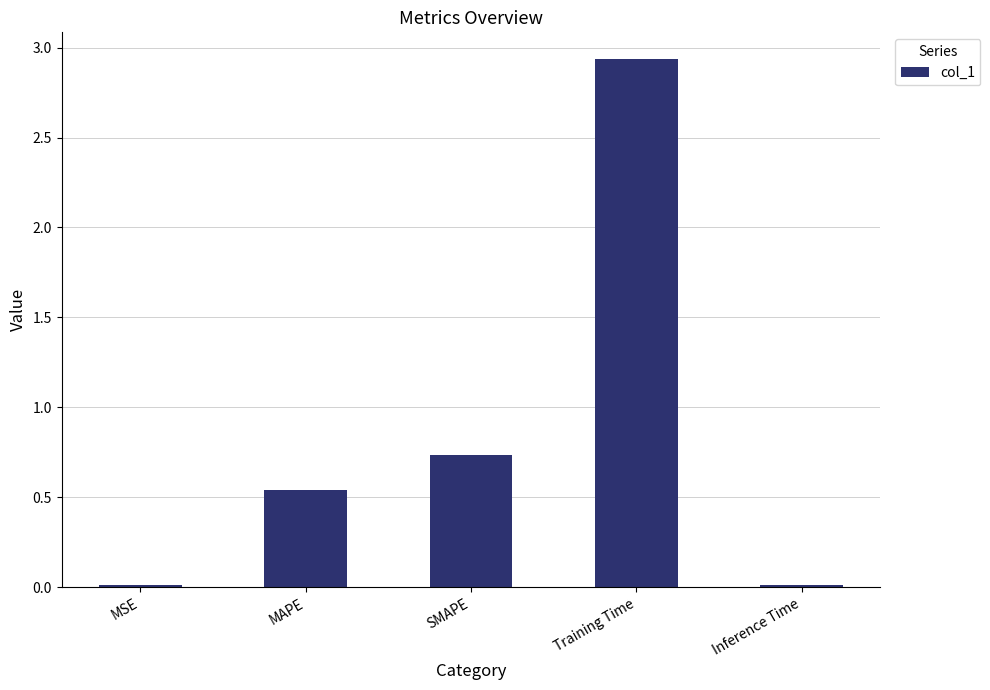

Is it true that the value at MSE is 0.0?

True